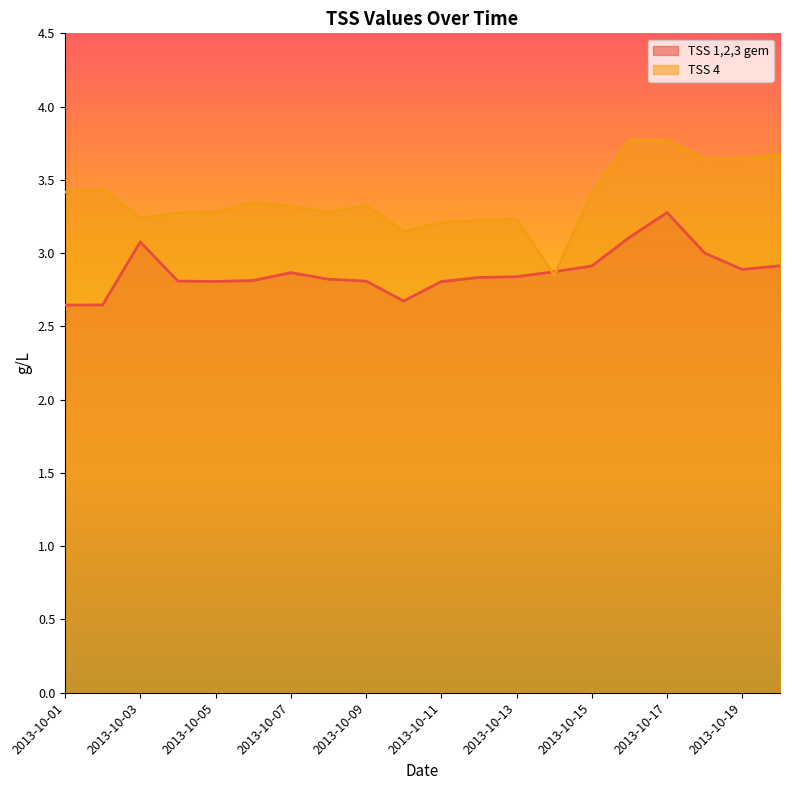

What is the sum of the TSS 4 values at 2013-10-01 and 2013-10-07?

6.7